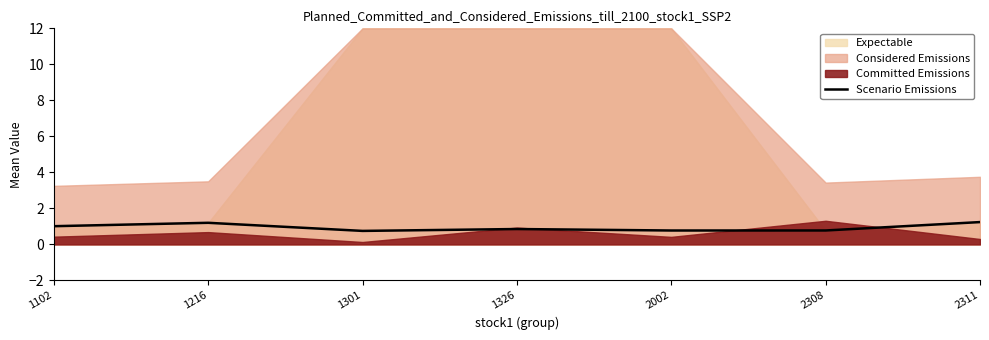

How many points are higher than both their immediate neighbors (excluding endpoints)?

2